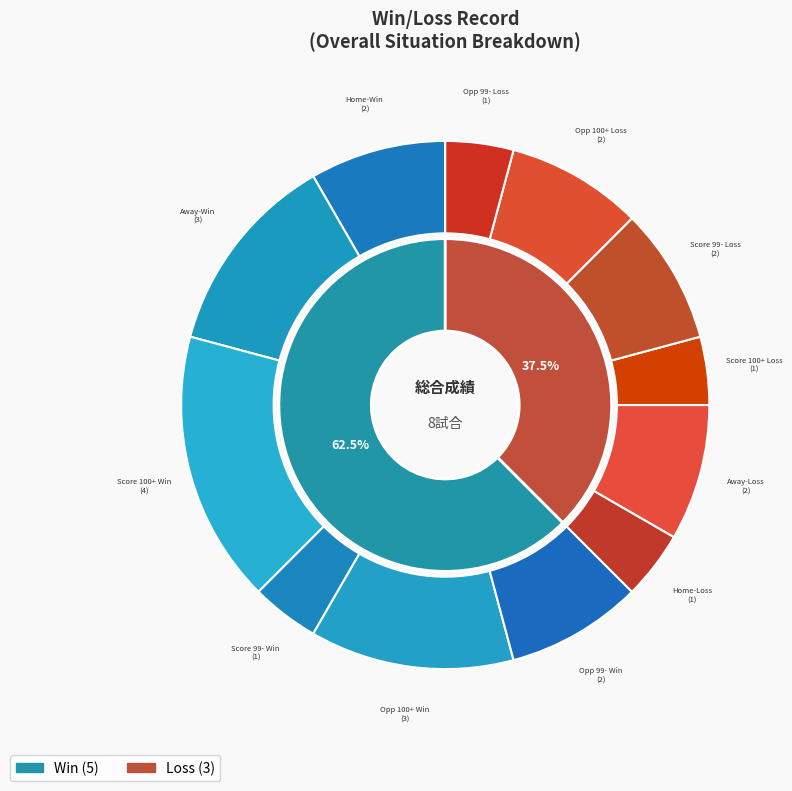

How many slices are in this pie chart?

2